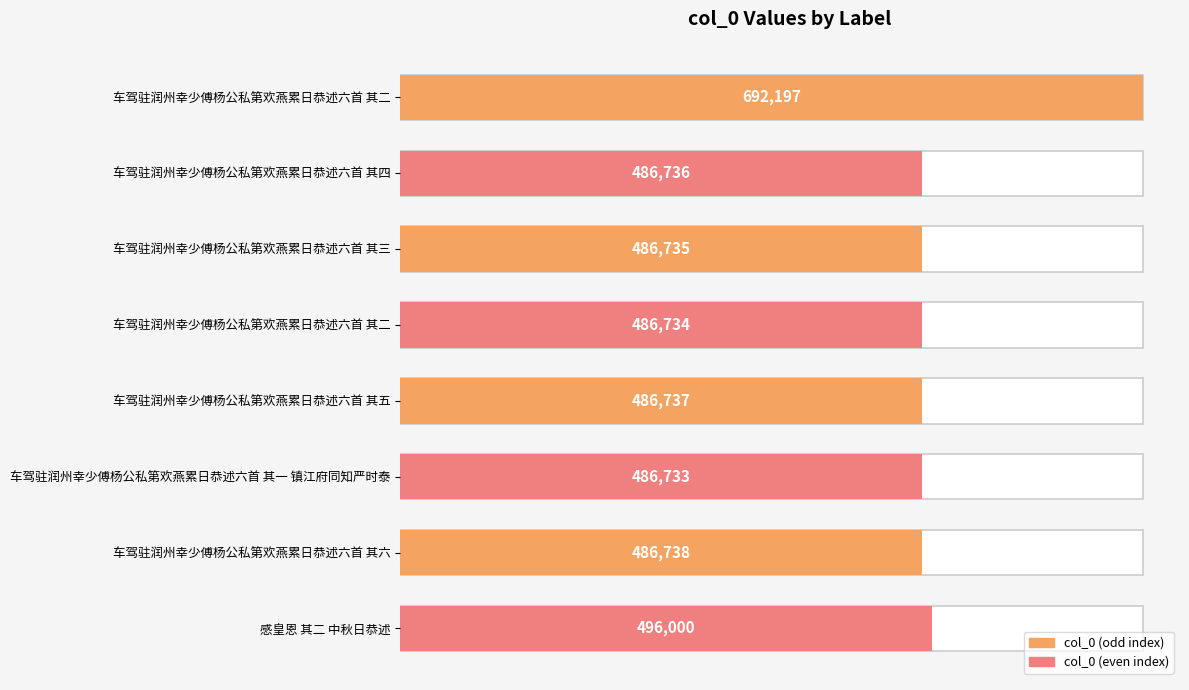

What is the value of the 8th bar from the left?

496000